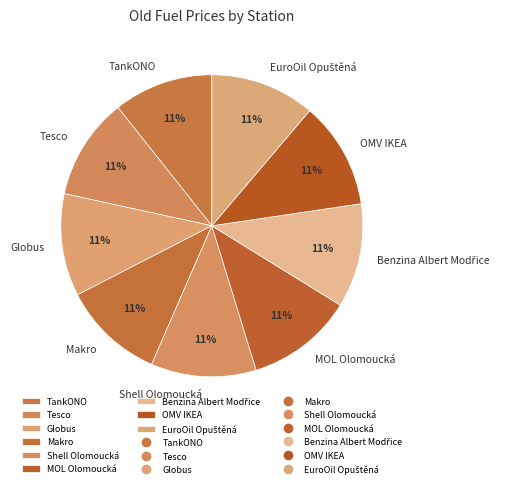

To the nearest percent, what is the combined percentage of Globus and TankONO?

22%